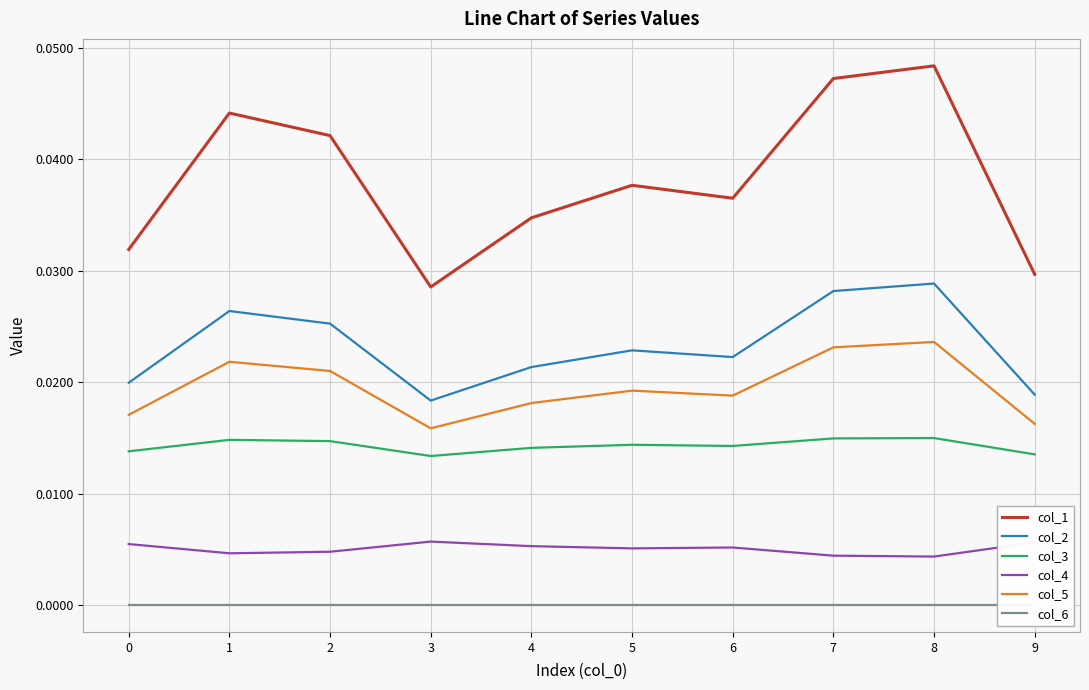

Between 2 and 7, which is larger?

7